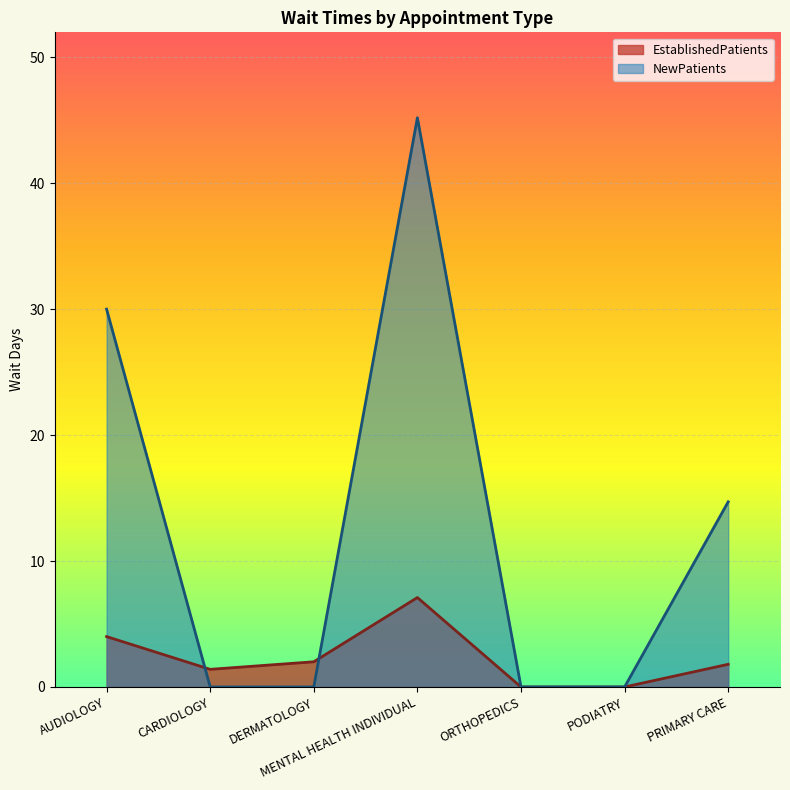

Reading left to right, list all the values displayed in this chart.

EstablishedPatients: AUDIOLOGY=4.0	CARDIOLOGY=1.4	DERMATOLOGY=2.0	MENTAL HEALTH INDIVIDUAL=7.1	ORTHOPEDICS=0.0	PODIATRY=0.0	PRIMARY CARE=1.8
NewPatients: AUDIOLOGY=30.0	CARDIOLOGY=0.0	DERMATOLOGY=0.0	MENTAL HEALTH INDIVIDUAL=45.2	ORTHOPEDICS=0.0	PODIATRY=0.0	PRIMARY CARE=14.7